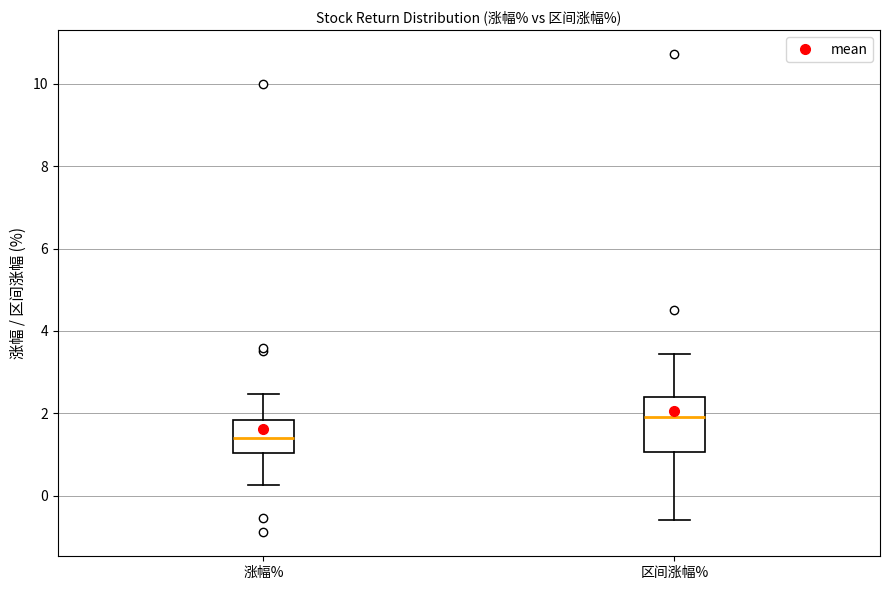

Reading left to right, transcribe this box plot: for each box, give where its median line is, the range the box spans, and where its two whiskers end, as read against the y-axis. The values are not printed on the chart, so give them approximately, as read against the axis.

涨幅%: median 1.4, box 1.0 to 1.8, whiskers 0.2 to 2.4
区间涨幅%: median 2.0, box 1.0 to 2.4, whiskers -0.6 to 3.4